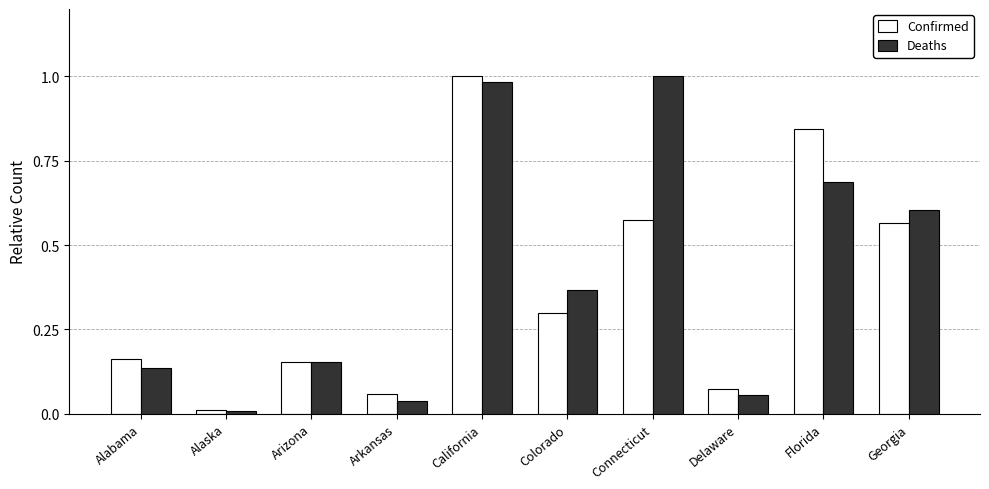

Rank the series at Colorado from highest to lowest value.

Deaths, Confirmed